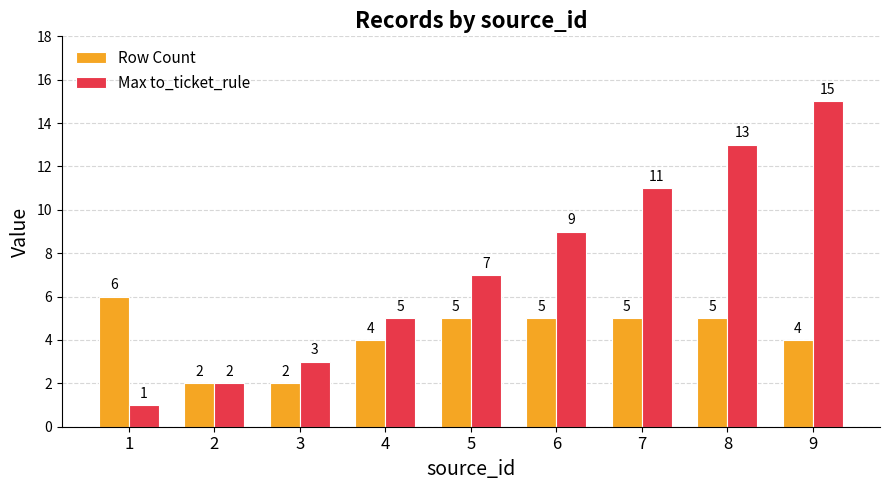

Reading left to right, extract all data points from this chart.

Row Count: 1=6	2=2	3=2	4=4	5=5	6=5	7=5	8=5	9=4
Max to_ticket_rule: 1=1	2=2	3=3	4=5	5=7	6=9	7=11	8=13	9=15